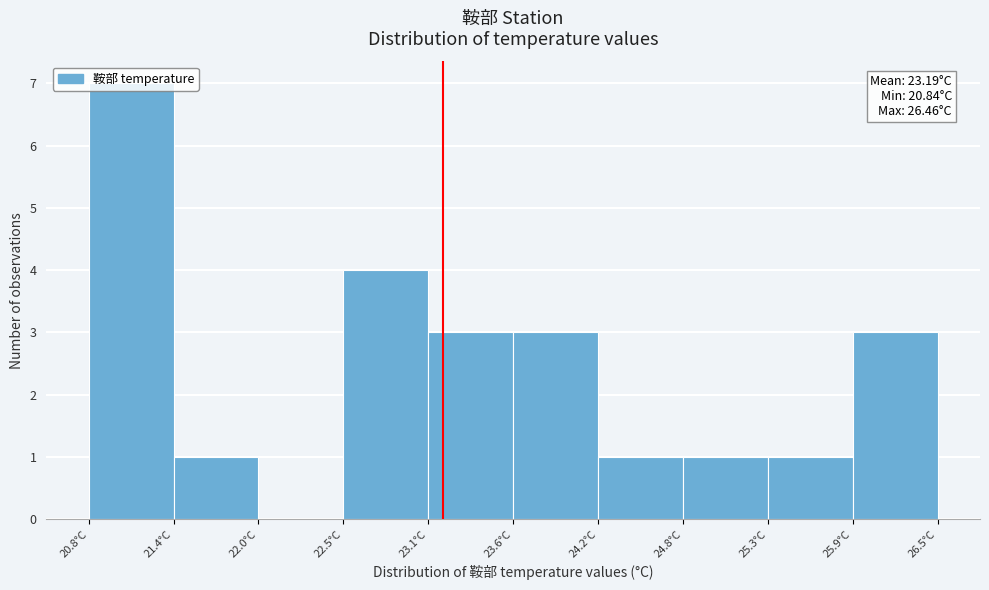

Over which range of the x-axis is the bar tallest?

20.8 to 21.4